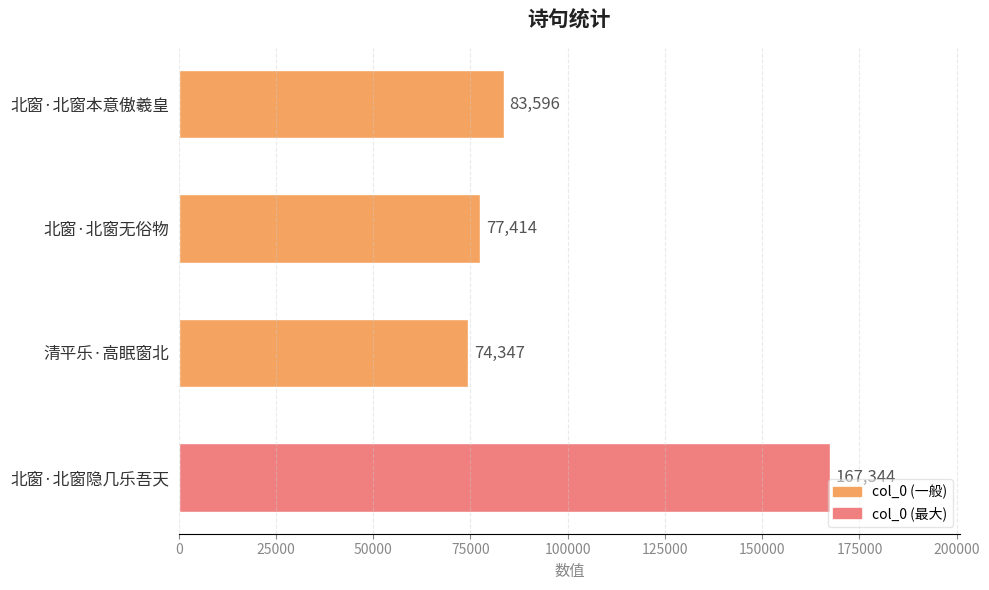

What is the smallest value displayed?

74347